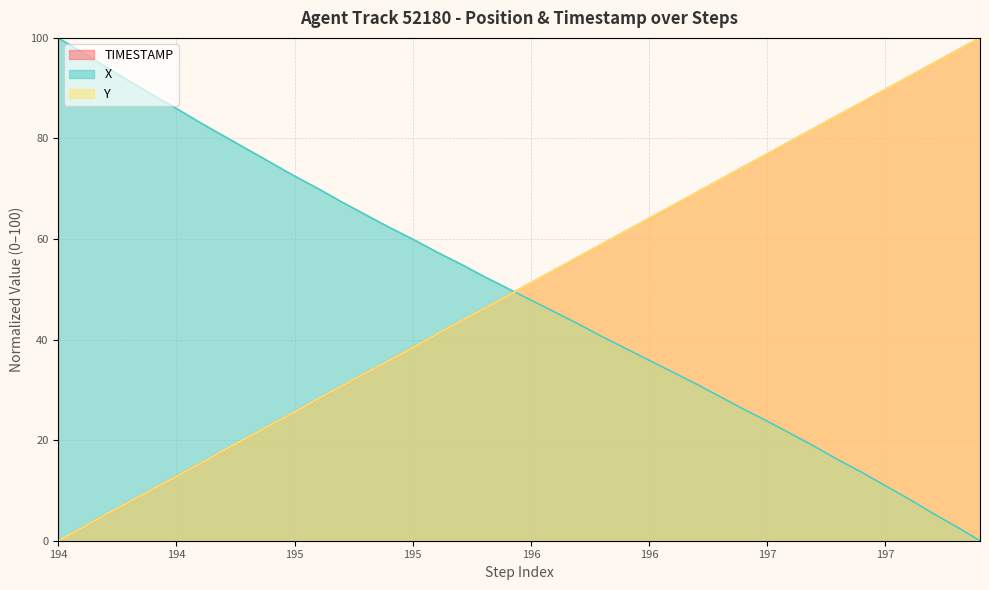

Which has a higher value, 195 or 197?

197